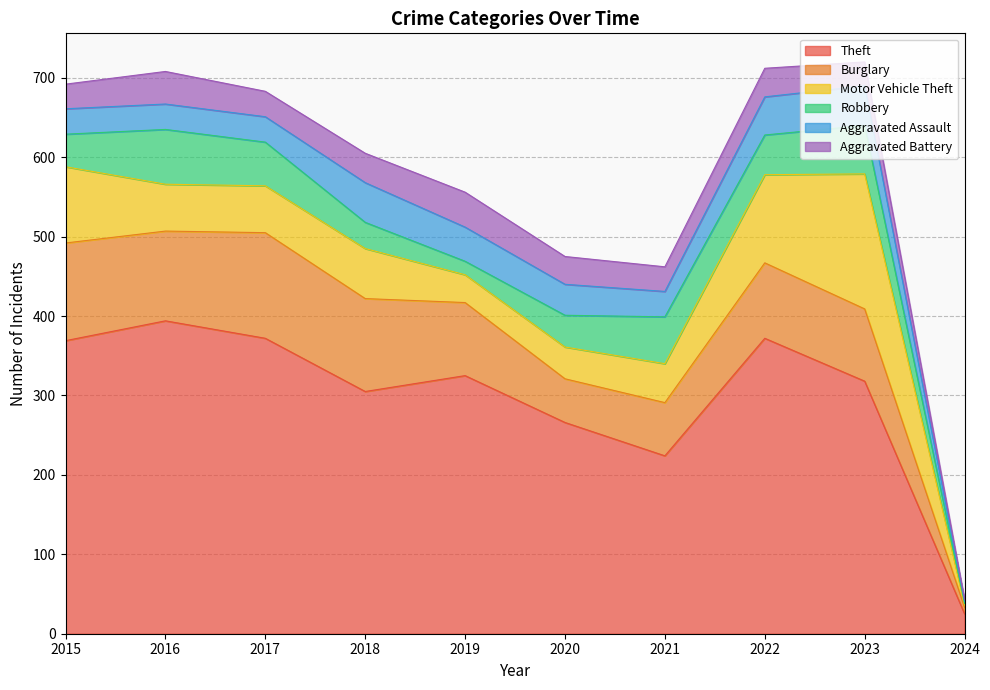

Rank the series by their maximum value, from lowest to highest.

Aggravated Battery, Aggravated Assault, Robbery, Burglary, Motor Vehicle Theft, Theft